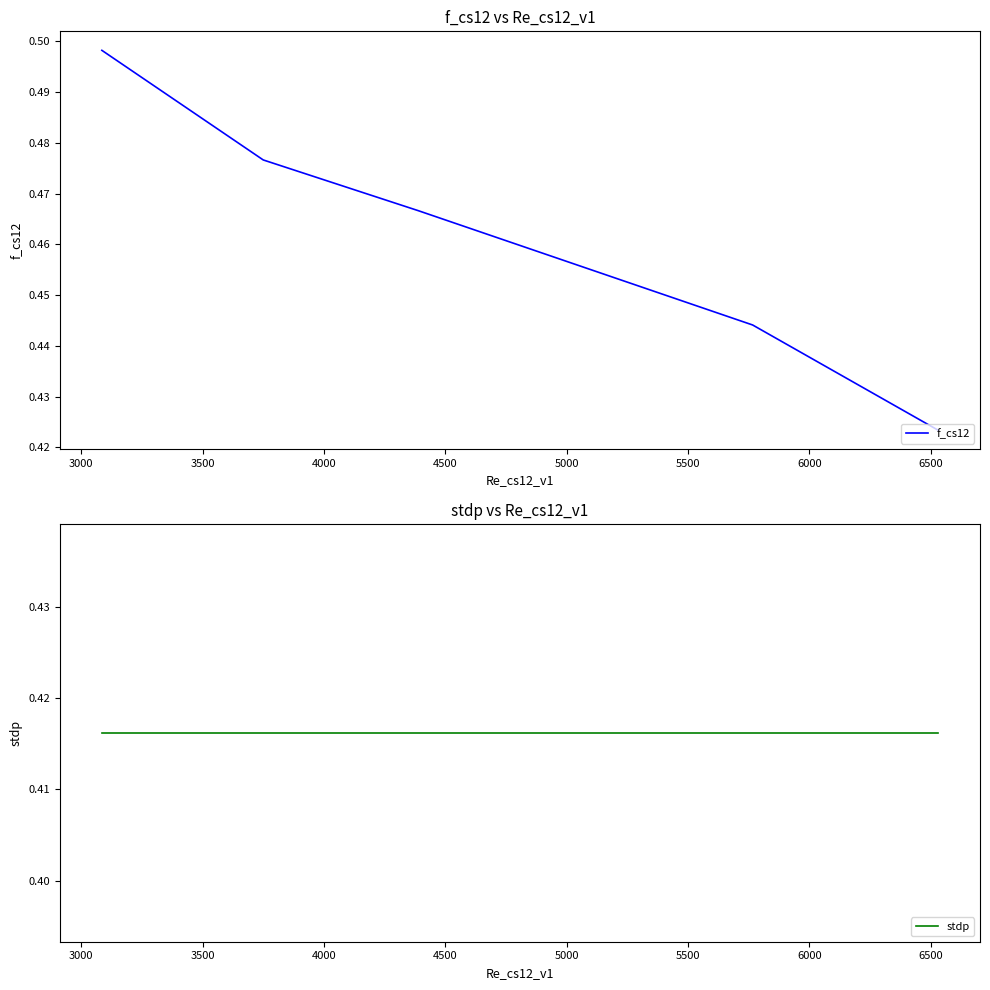

Between 5000 and 3500, which is larger?

3500